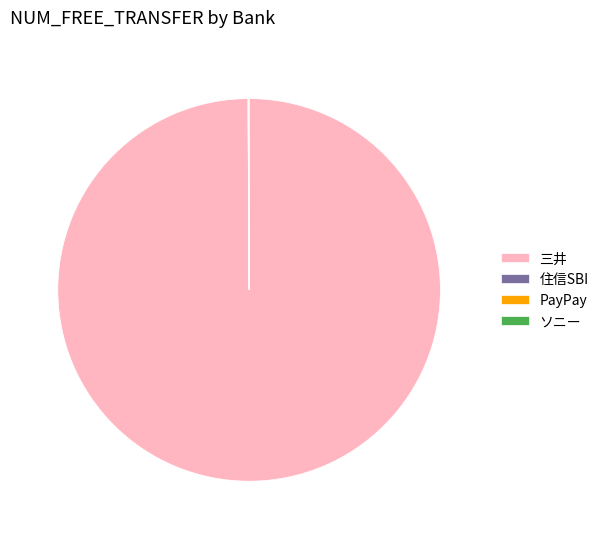

Which category has the biggest portion of the pie?

三井